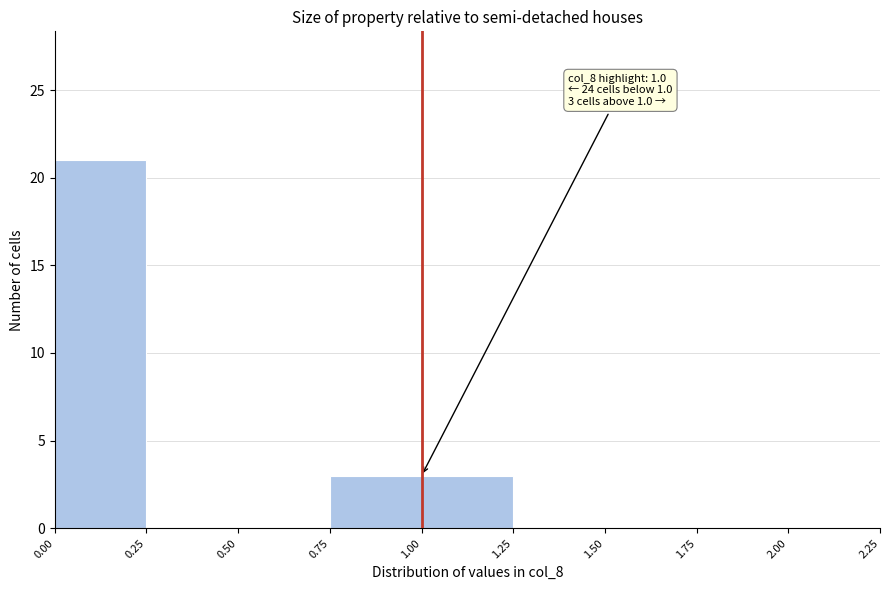

Over which range of the x-axis is the bar tallest?

0.00 to 0.25